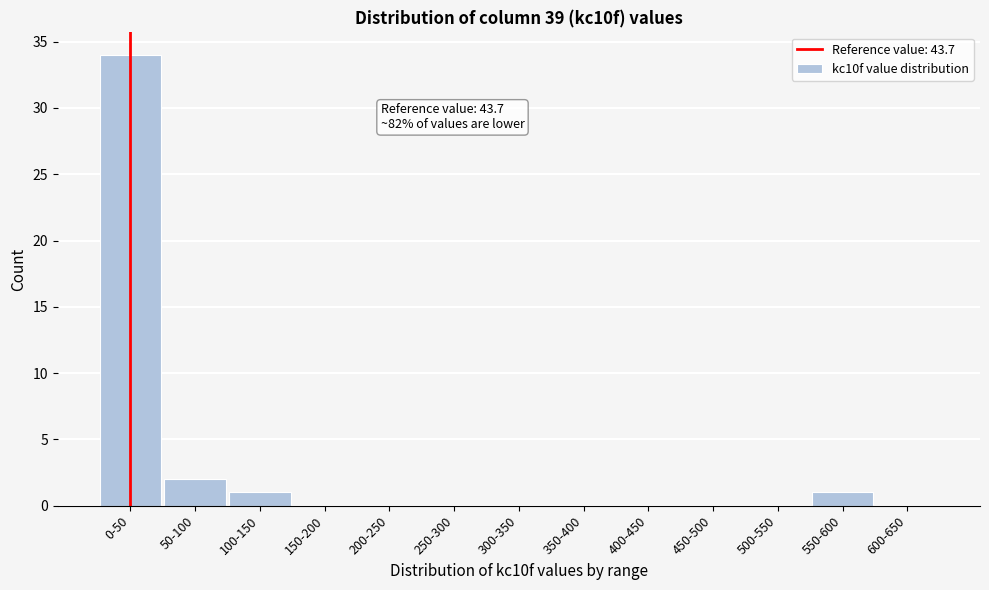

Reading right to left, extract all data points from this chart.

600-650=0	550-600=1	500-550=0	450-500=0	400-450=0	350-400=0	300-350=0	250-300=0	200-250=0	150-200=0	100-150=1	50-100=2	0-50=34